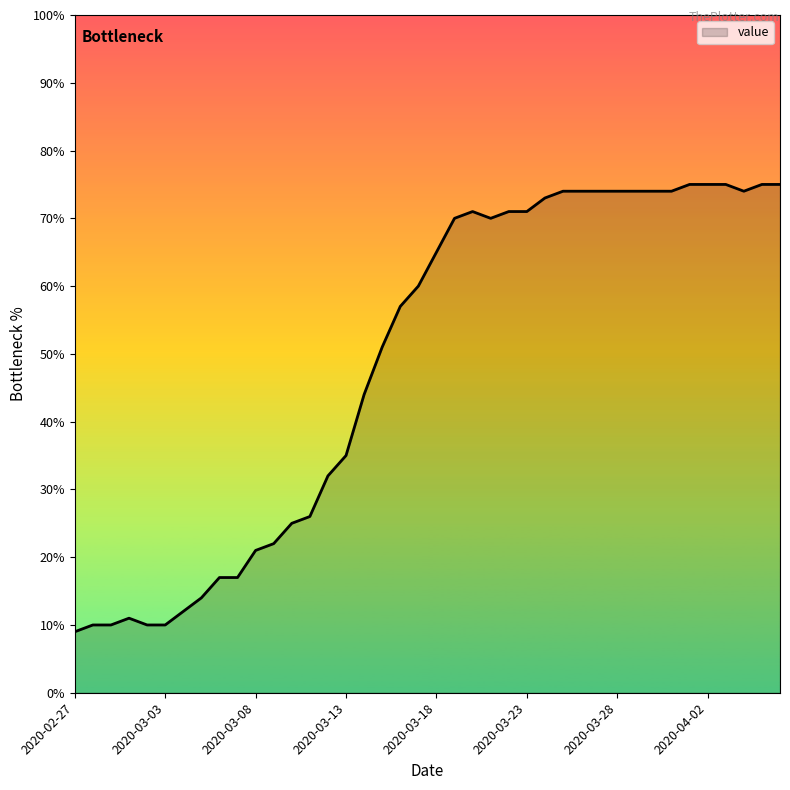

What is the maximum value shown in the chart?

75